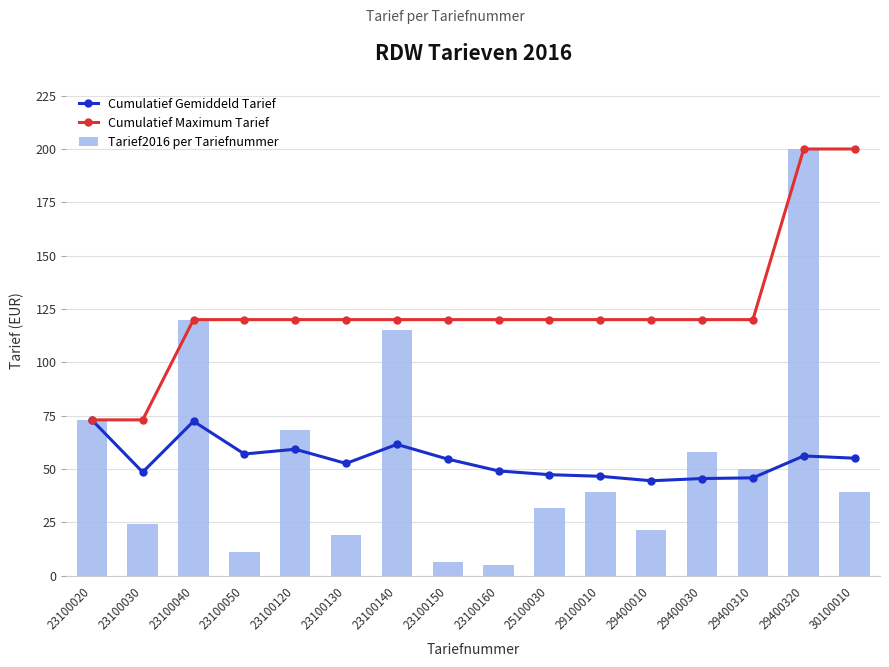

How many values in the Cumulatief Maximum Tarief series are below 120?

2